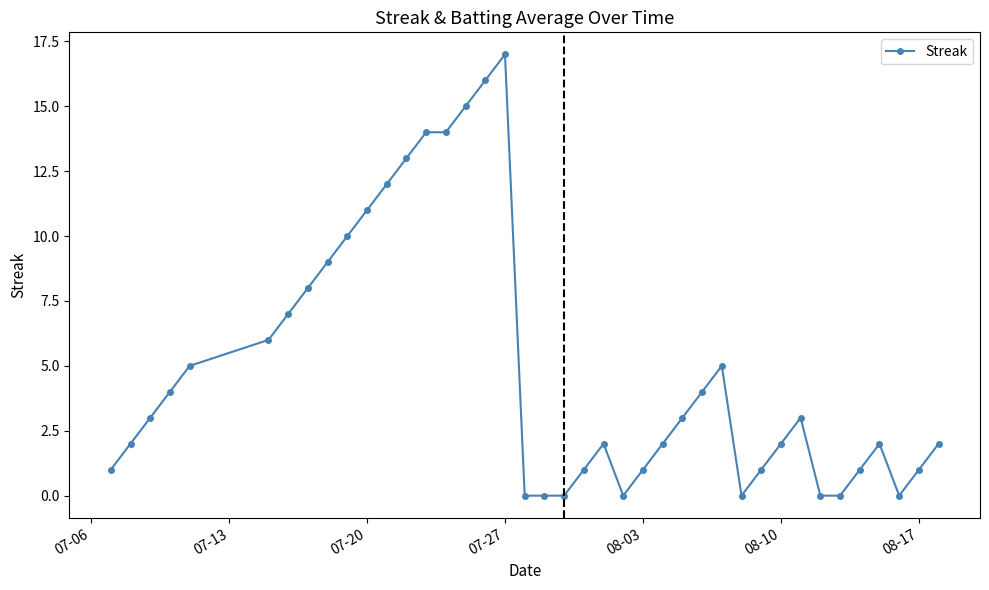

What is the difference between the maximum and second lowest values?

17